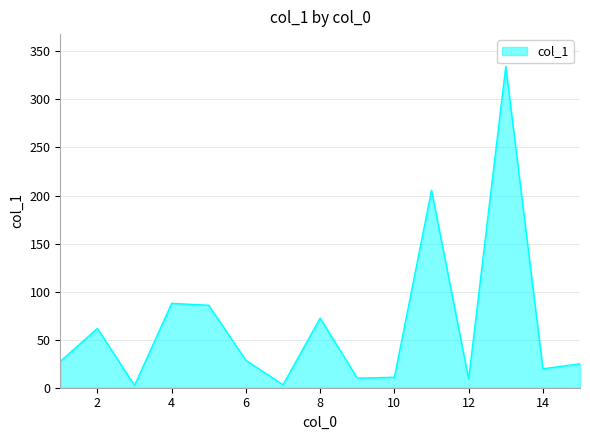

What is the difference between the maximum and minimum values?

332.1